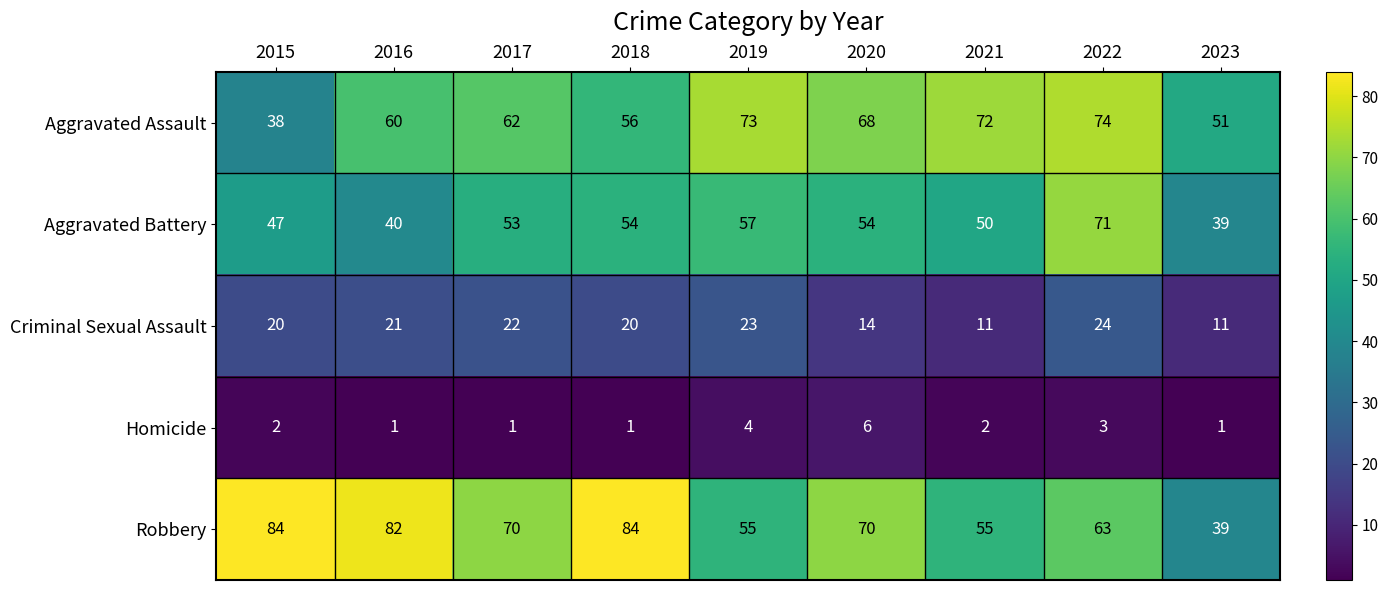

At which label does Aggravated Battery reach its minimum?

2023